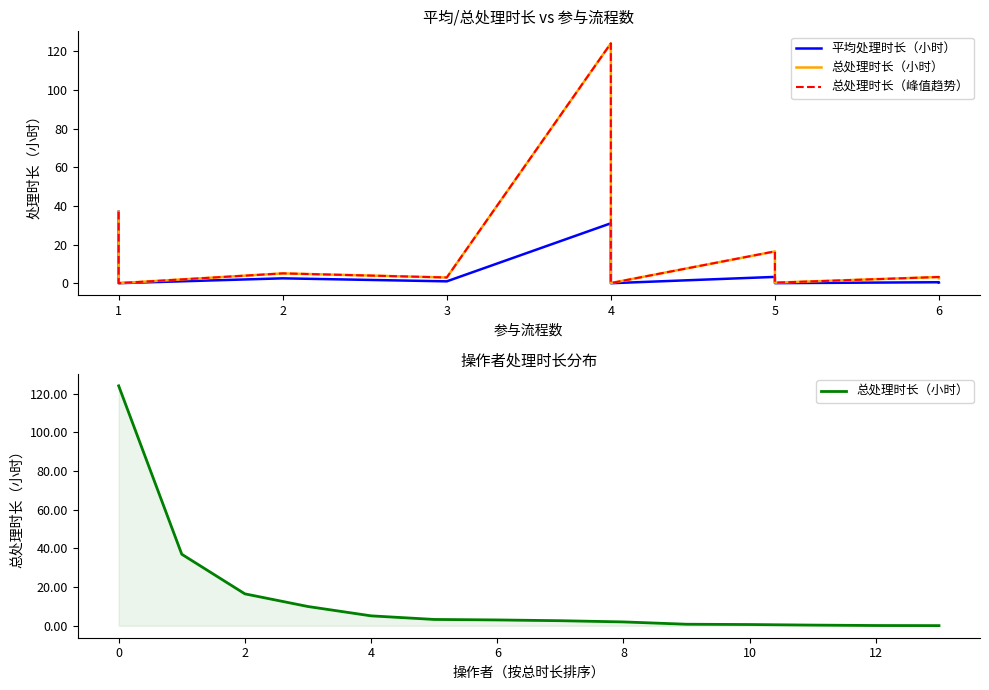

The value of 总处理时长（峰值趋势） at 4 is 3.3. True or false?

False